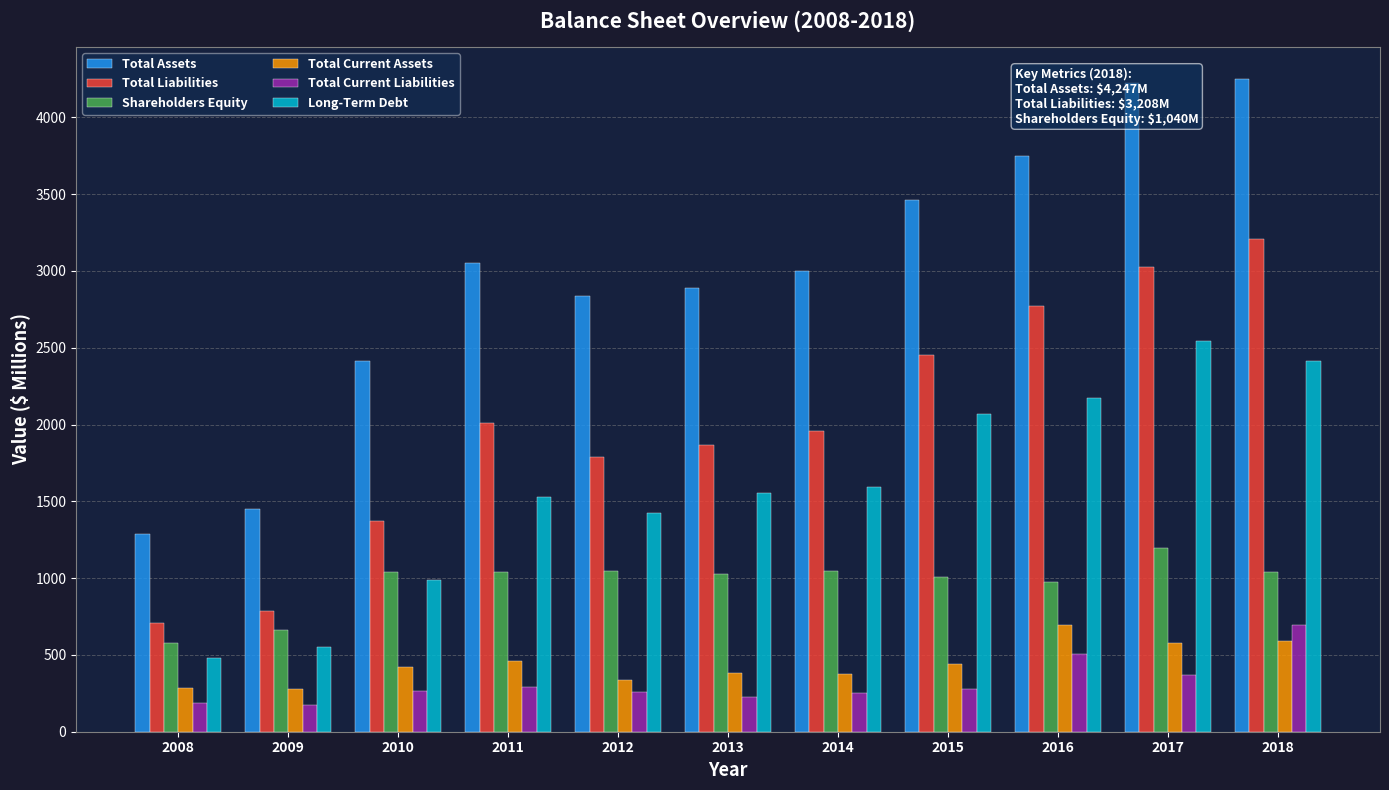

The Total Assets series shows 1289 at 2008. True or false?

True